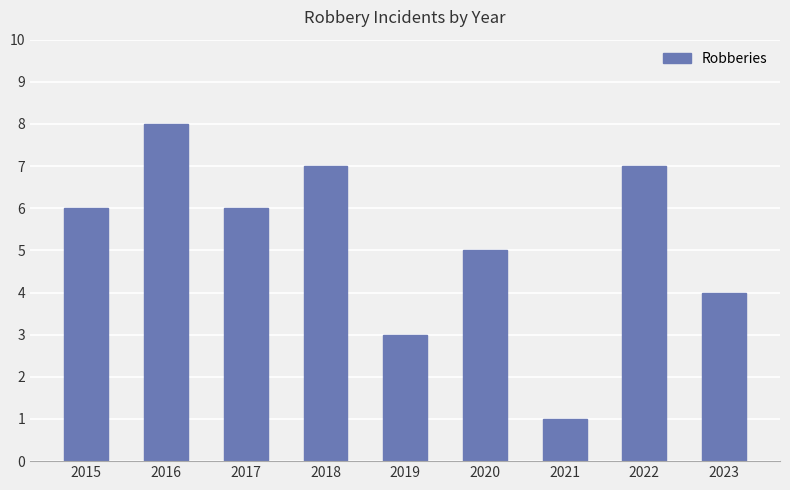

At which category does the chart reach its peak across all series?

2016